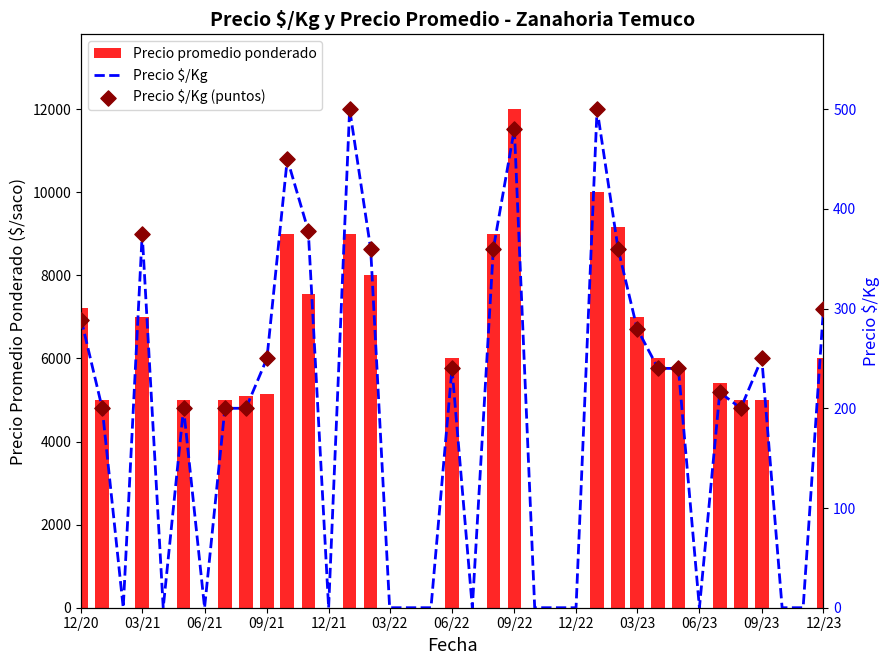

Is the value of Precio $/Kg at 2022-08 greater than the value of Precio promedio ponderado at 2021-11?

No